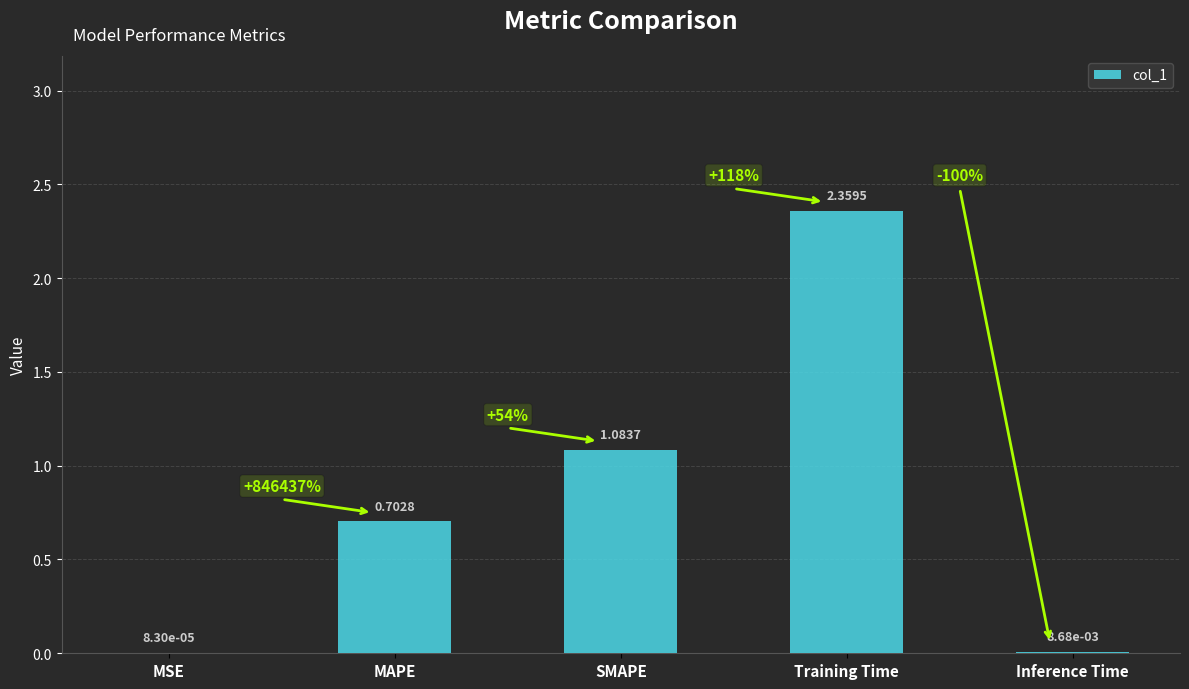

At which label is the value closest to 1?

SMAPE